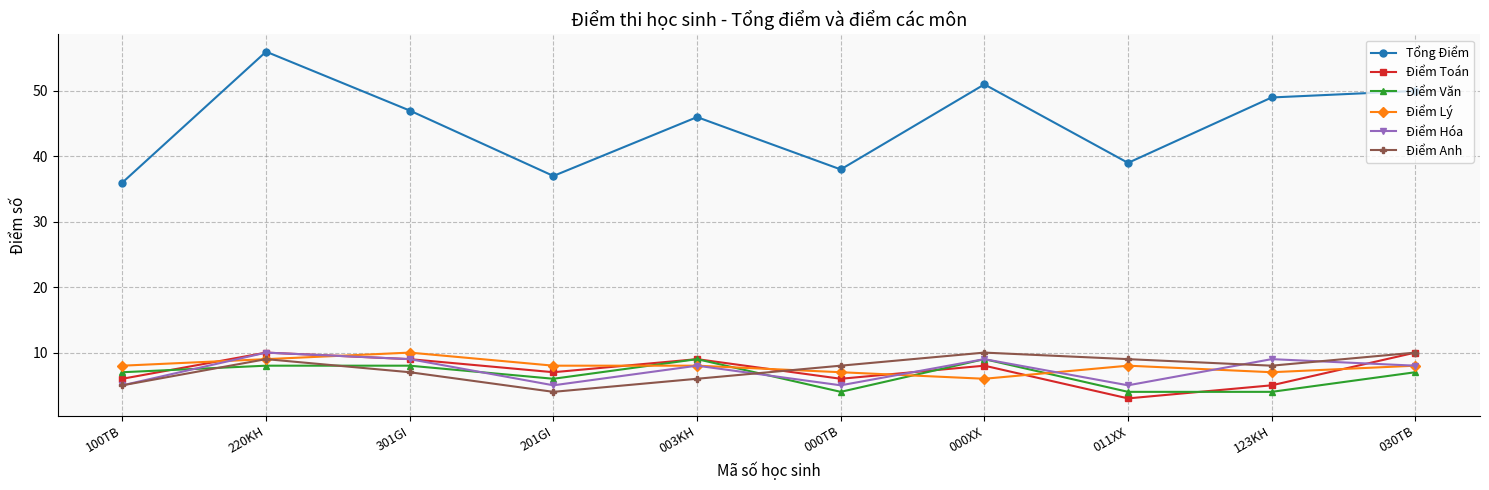

Is the value of Điểm Văn at 011XX greater than the value of Điểm Hóa at 123KH?

No